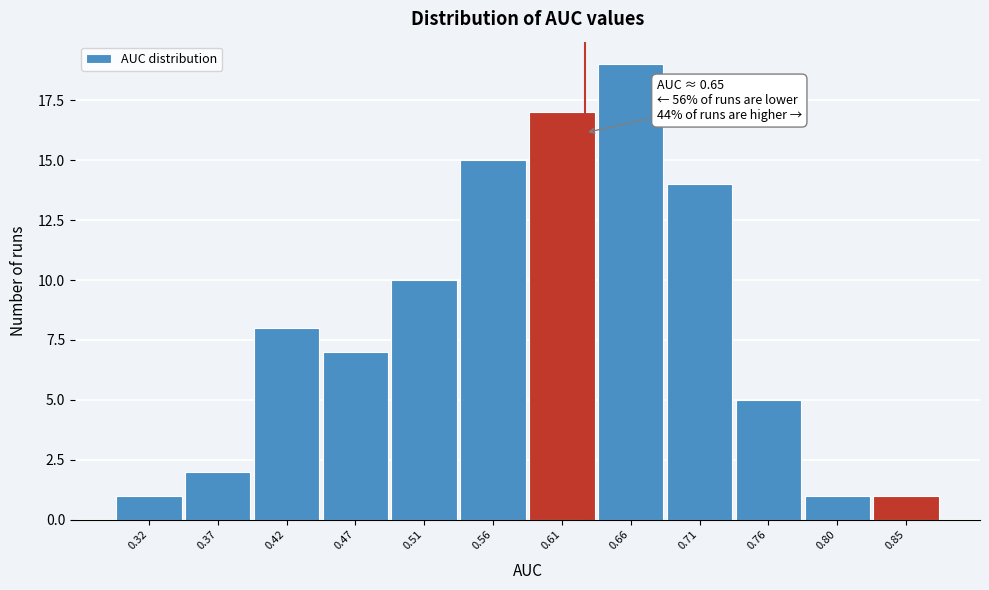

Reading right to left, list all the values displayed in this chart.

1	1	5	14	19	17	15	10	7	8	2	1